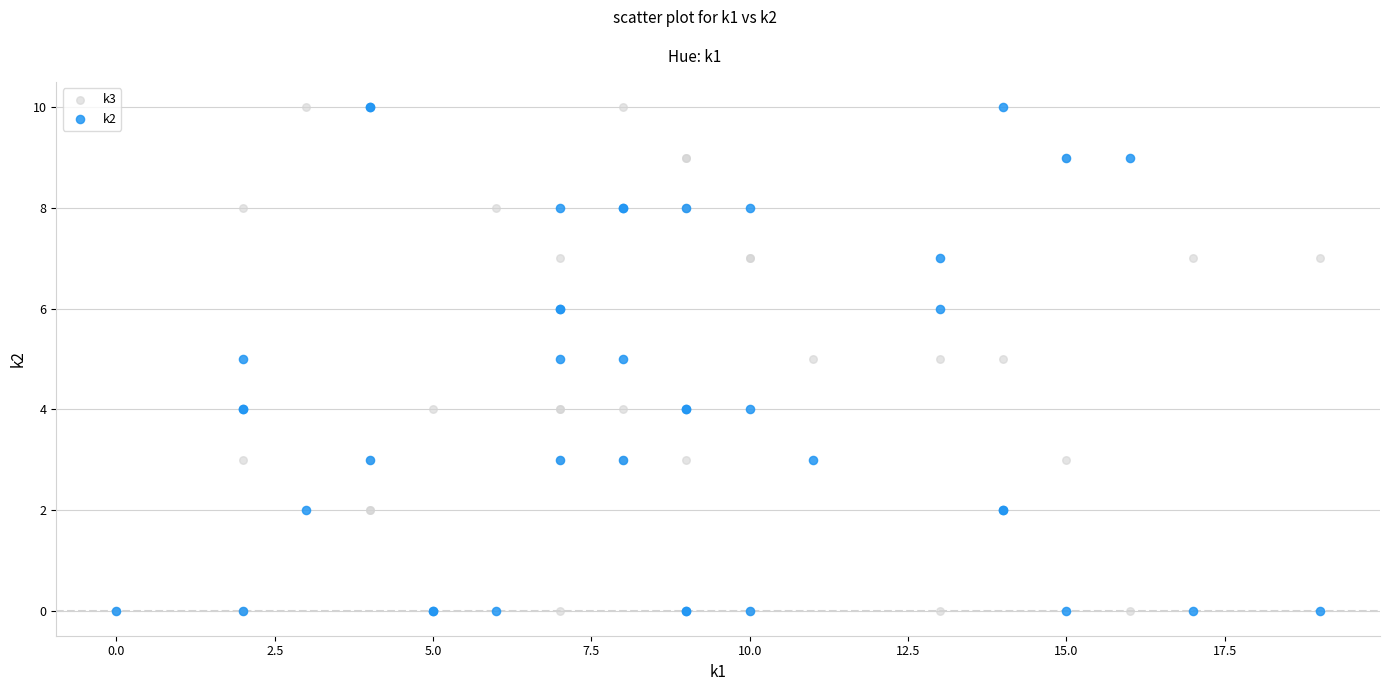

What are all the series names shown in the legend?

k3, k2